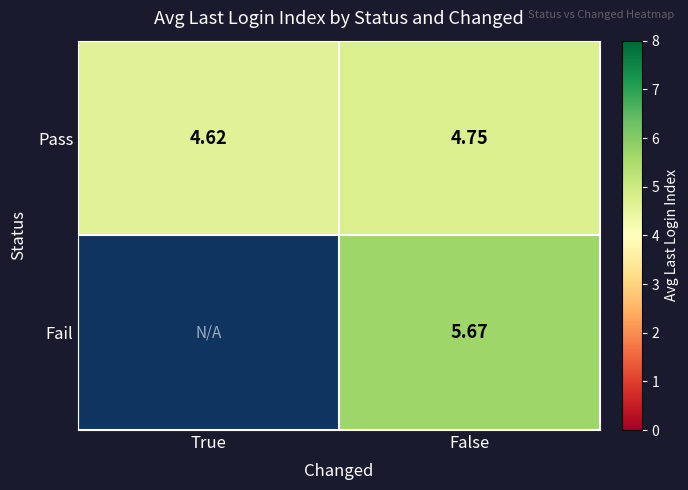

List the labels in order of Pass value, smallest first.

True, False